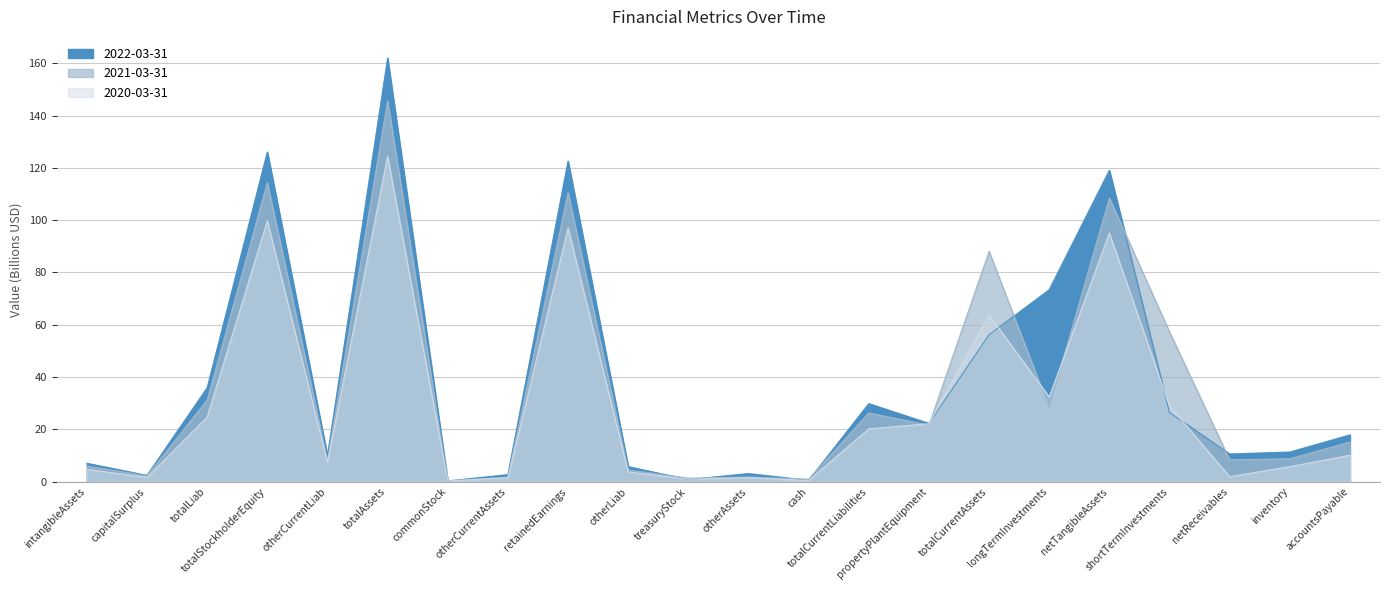

Read the 2021-03-31 value at shortTermInvestments.

57.2